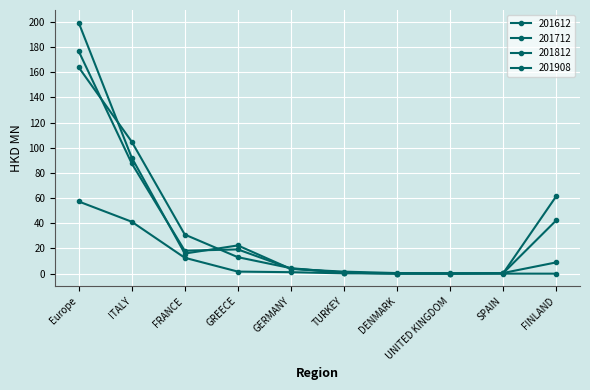

True or false: 201612 has more than 0 points higher than both neighbors.

True